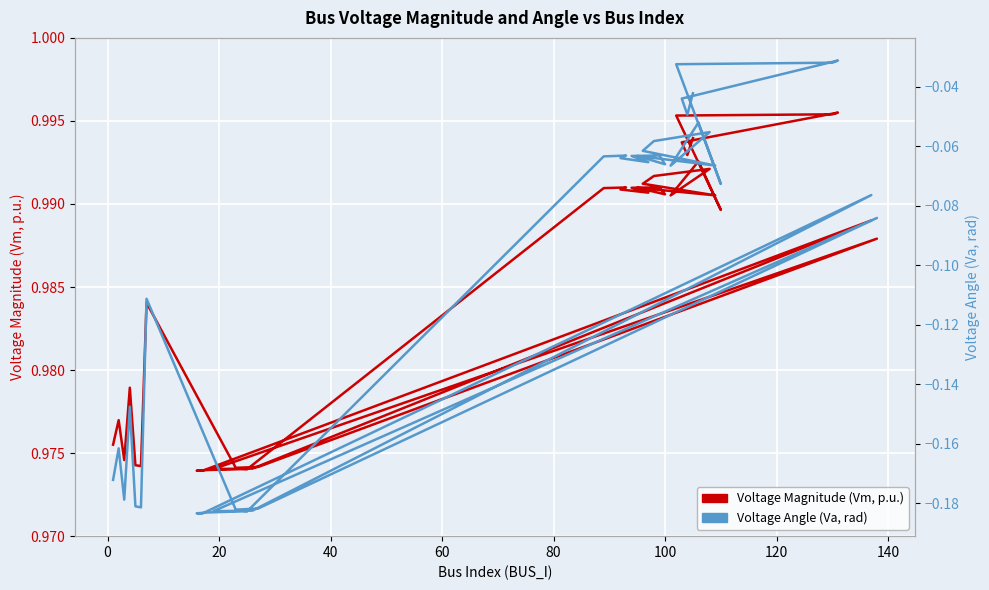

True or false: Voltage Magnitude (Vm) and Voltage Angle (Va) intersect in this chart.

False